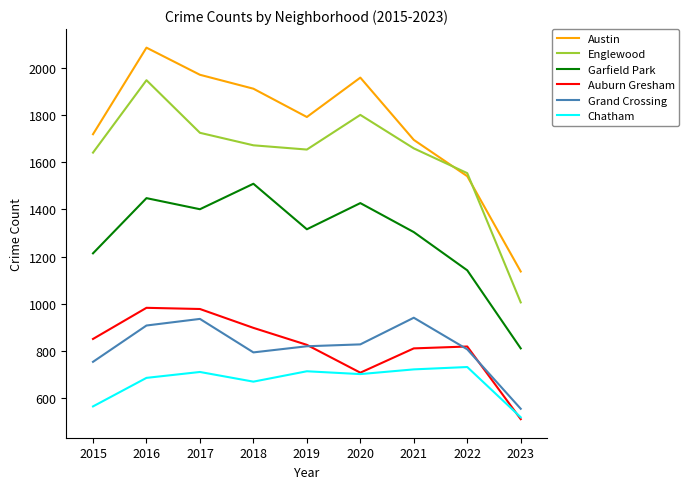

At which label is Englewood closest to 1477?

2022